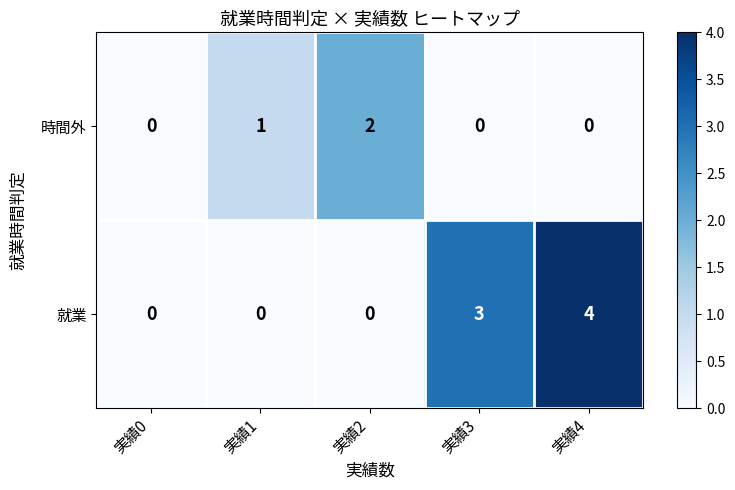

Which series has the largest range (max minus min)?

就業